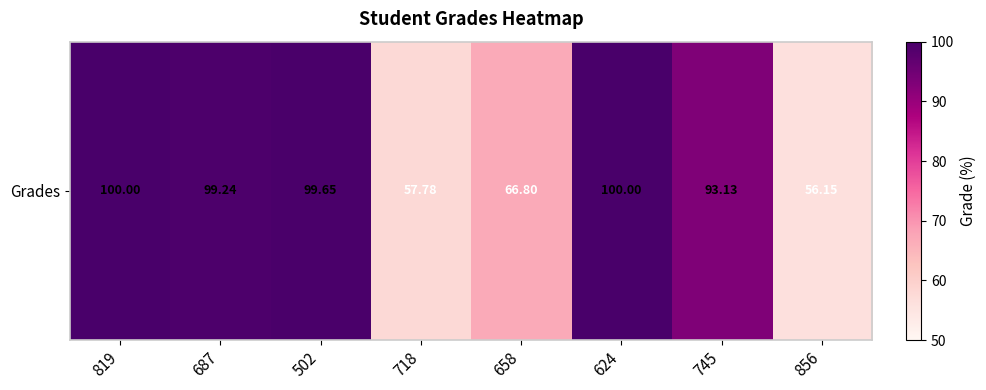

What is the ratio of the value at 687 to the value at 718?

1.7